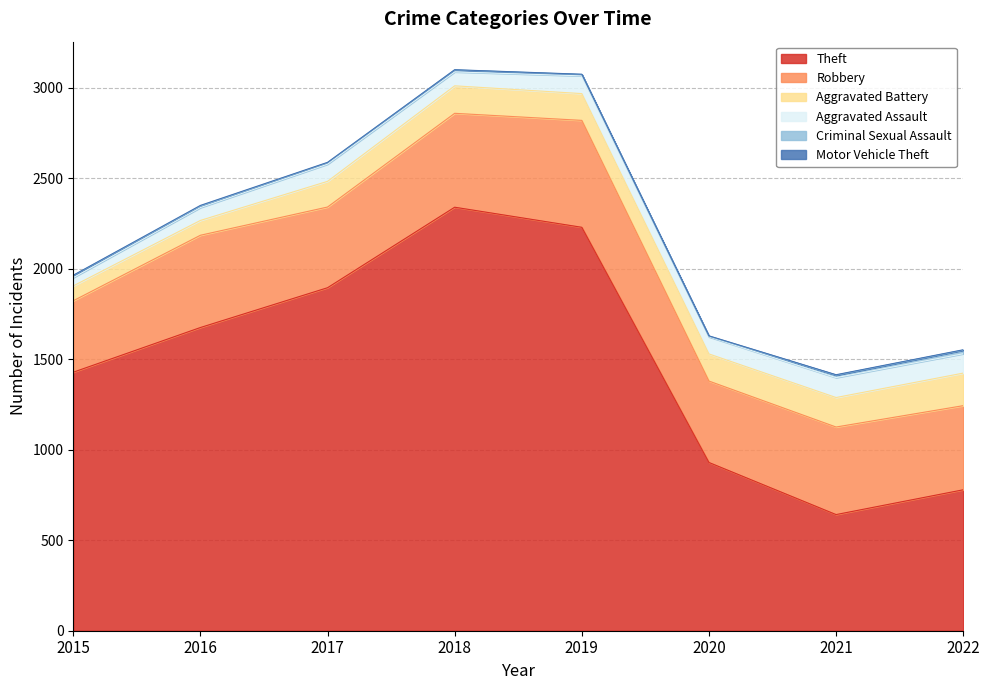

At which label is Theft closest to 1491?

2015